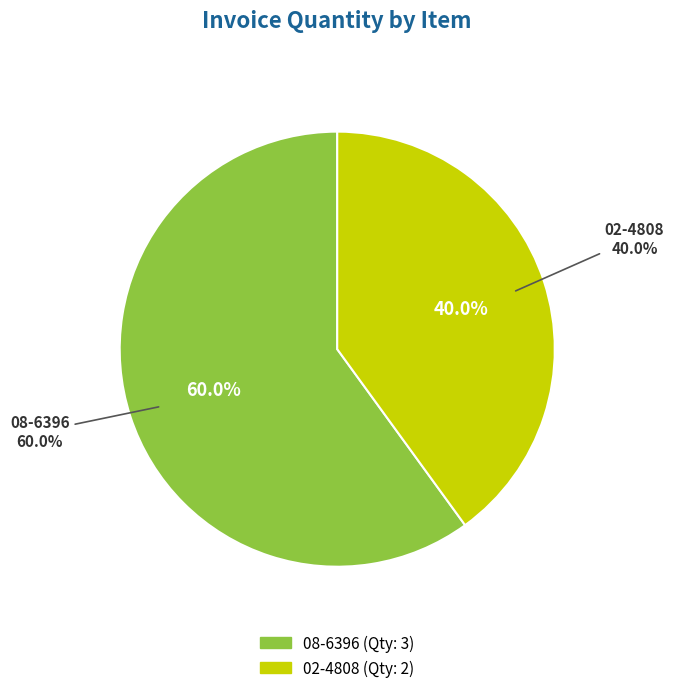

Is there a majority slice in this chart?

Yes